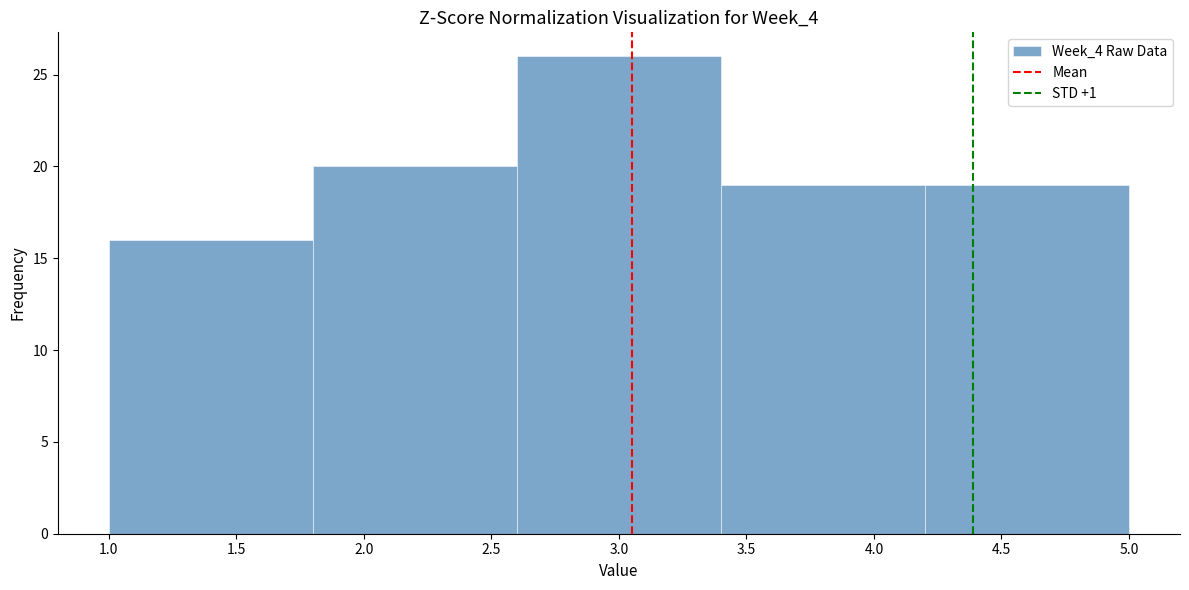

Which range on the x-axis has the tallest bar?

2.6 to 3.4